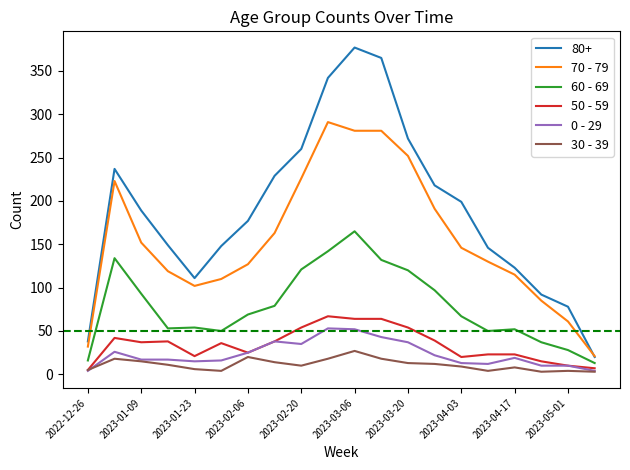

What is the highest value of the 60 - 69 series?

165